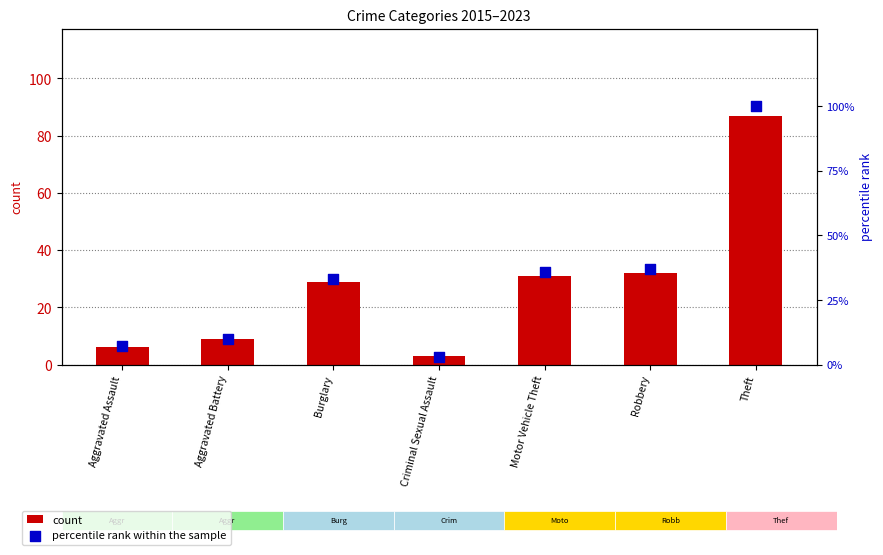

What are all the series names shown in the legend?

count, percentile rank within the sample